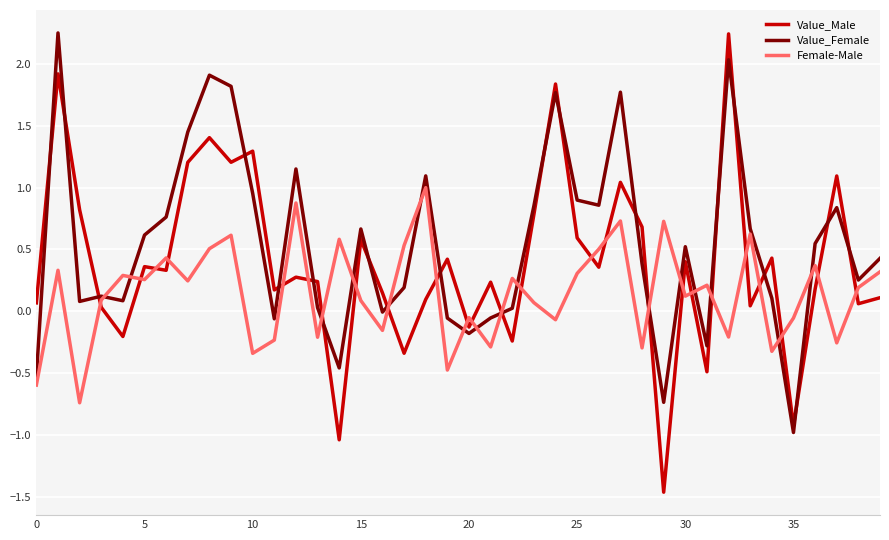

How many negative values does the Value_Male series have?

8